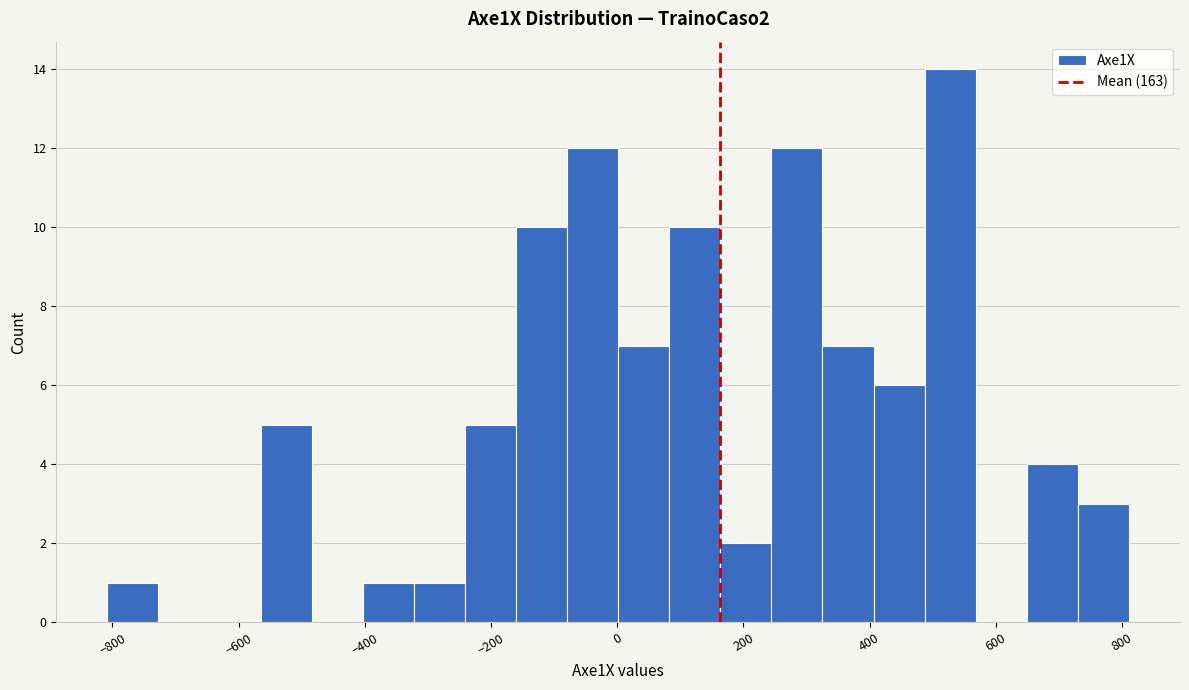

Reading left to right, transcribe this chart: for each bar, give the range it covers on the x-axis and its height. Neither the bar edges nor the heights are printed on the chart, so give them approximately, as read against the axes.

-800 to -720: 1
-720 to -640: 0
-640 to -560: 0
-560 to -480: 5
-480 to -400: 0
-400 to -320: 1
-320 to -240: 1
-240 to -160: 5
-160 to -80: 10
-80 to 0: 12
0 to 80: 7
80 to 160: 10
160 to 240: 2
240 to 320: 12
320 to 400: 7
400 to 480: 6
480 to 560: 14
560 to 640: 0
640 to 740: 4
740 to 820: 3